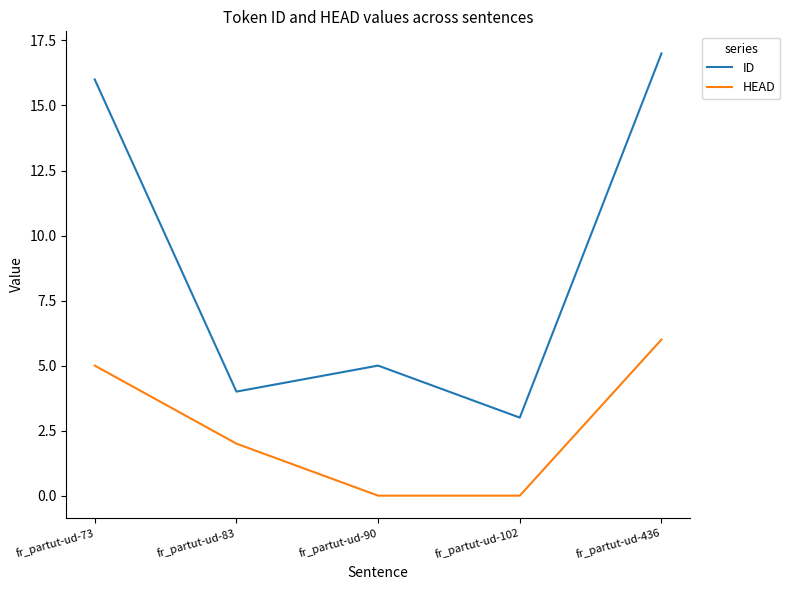

At which category does ID reach its first local peak?

fr_partut-ud-90